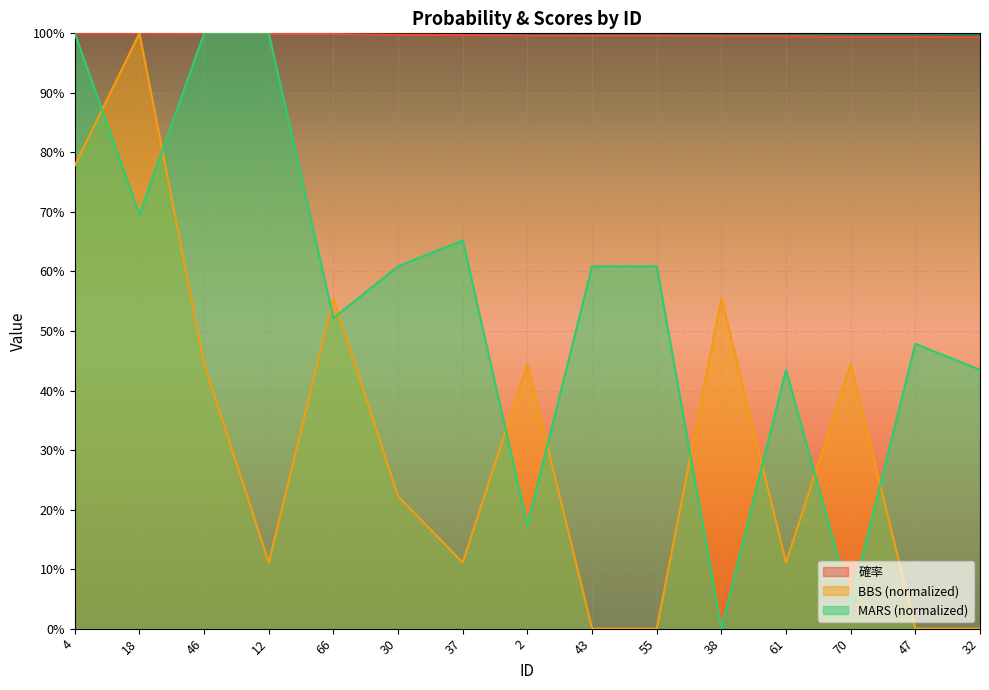

At how many categories does at least one series exceed 0?

15